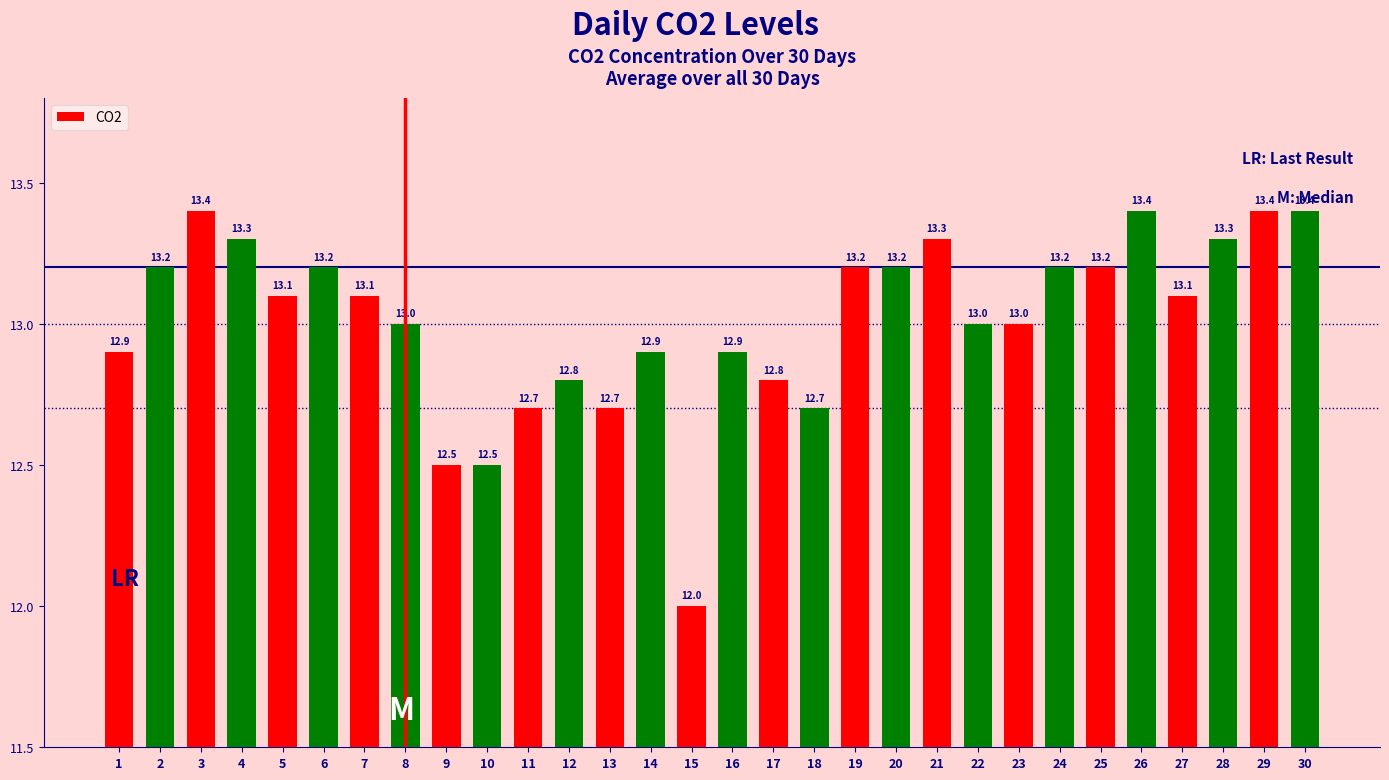

The value at 25 is 13.2. True or false?

True